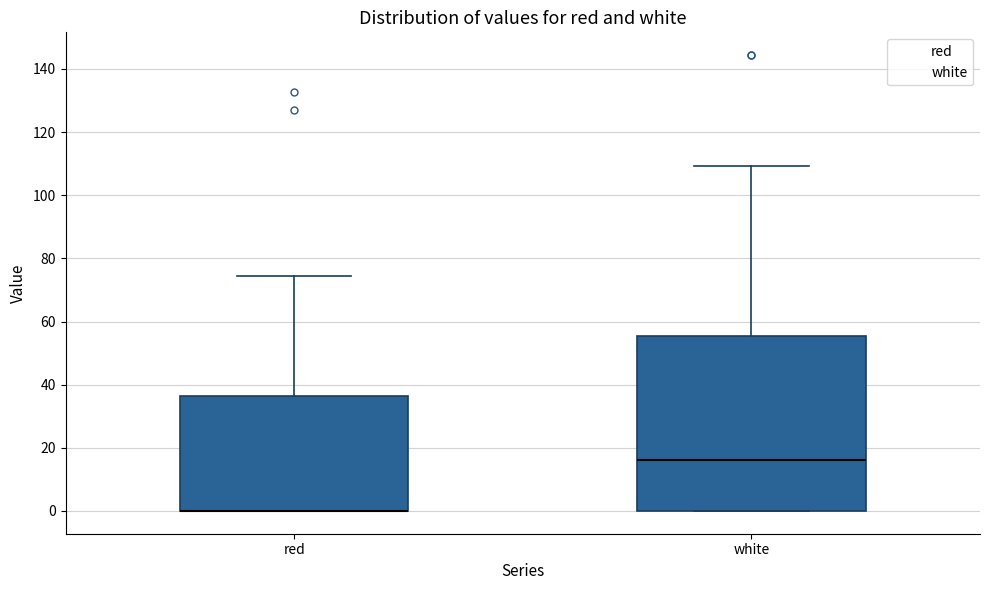

Reading left to right, read every box against the y-axis: the position of its median line, the range the box covers, and the ends of its whiskers. The values are not printed on the chart, so give them approximately, as read against the axis.

red: median 0 (drawn on the box's lower edge), box 0 to 36, whiskers 0 to 74
white: median 16, box 0 to 56, whiskers 0 to 110